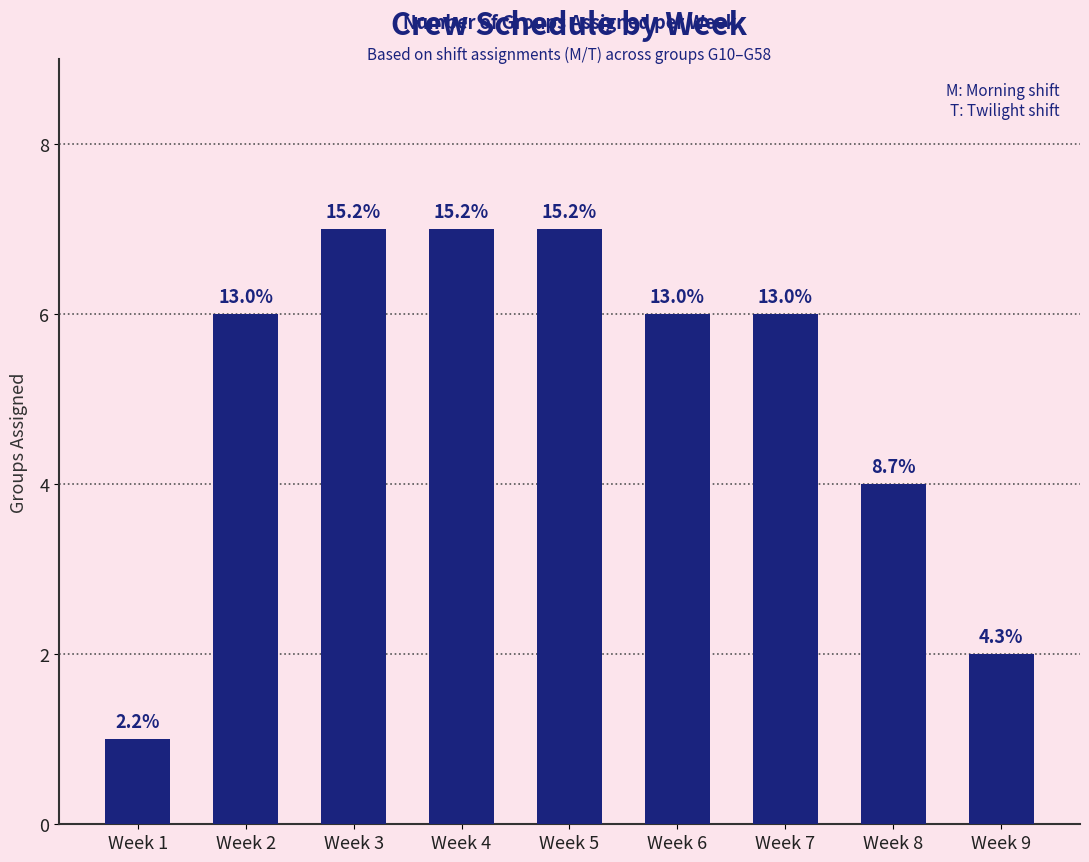

How many bars are there in total?

9